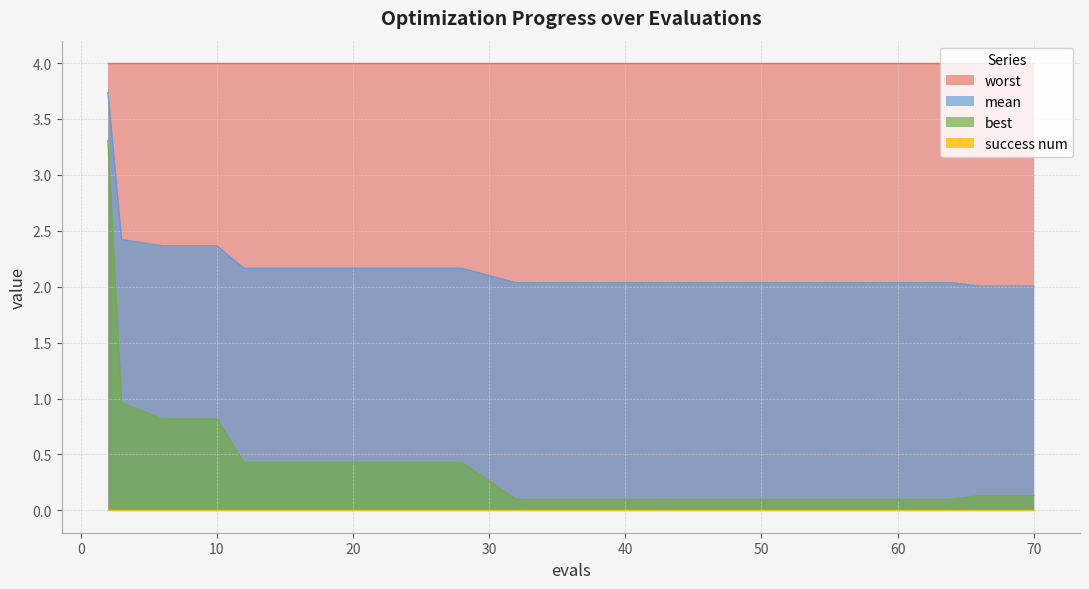

True or false: mean has a value of 1.4 at 28.

False